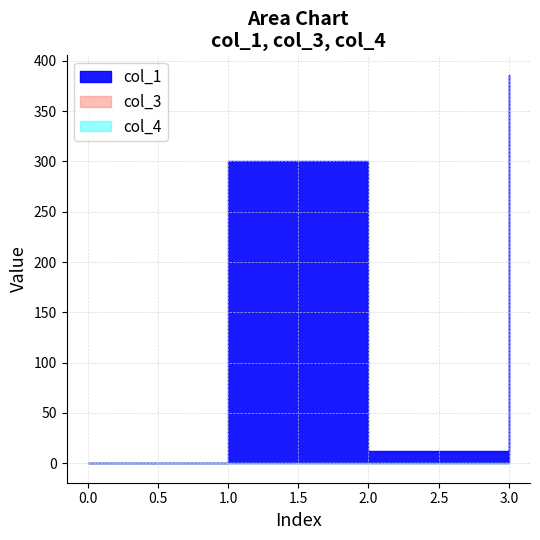

True or false: col_3 has a value of 0.0 at 2.

True